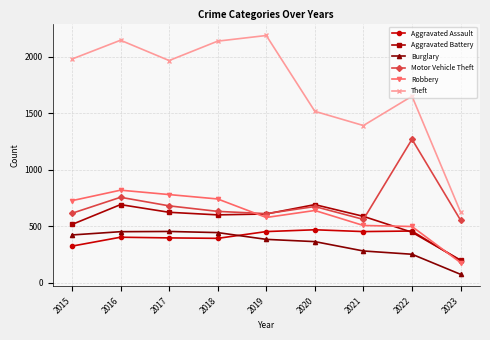

At which label does Motor Vehicle Theft reach its peak?

2022